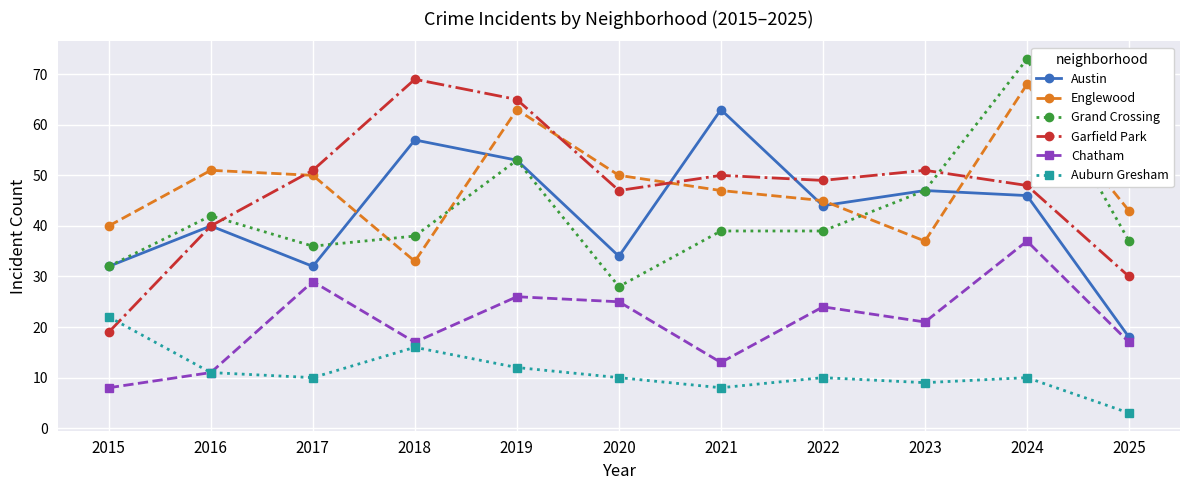

The value of Englewood at 2022 is 73. True or false?

False